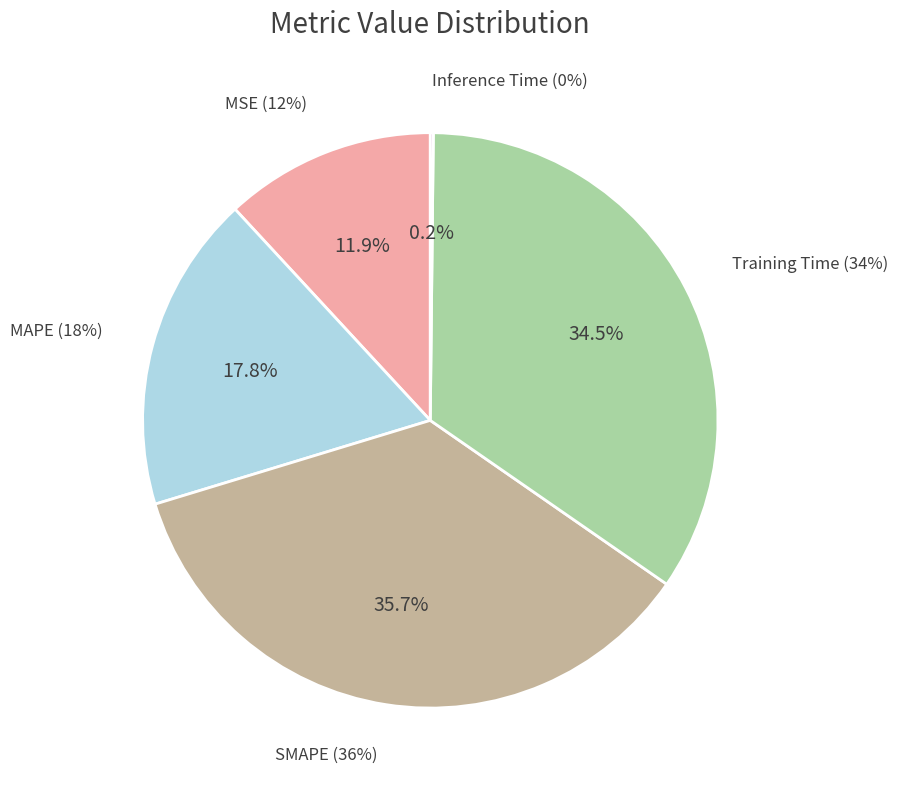

To the nearest percent, what portion does Training Time represent?

34%